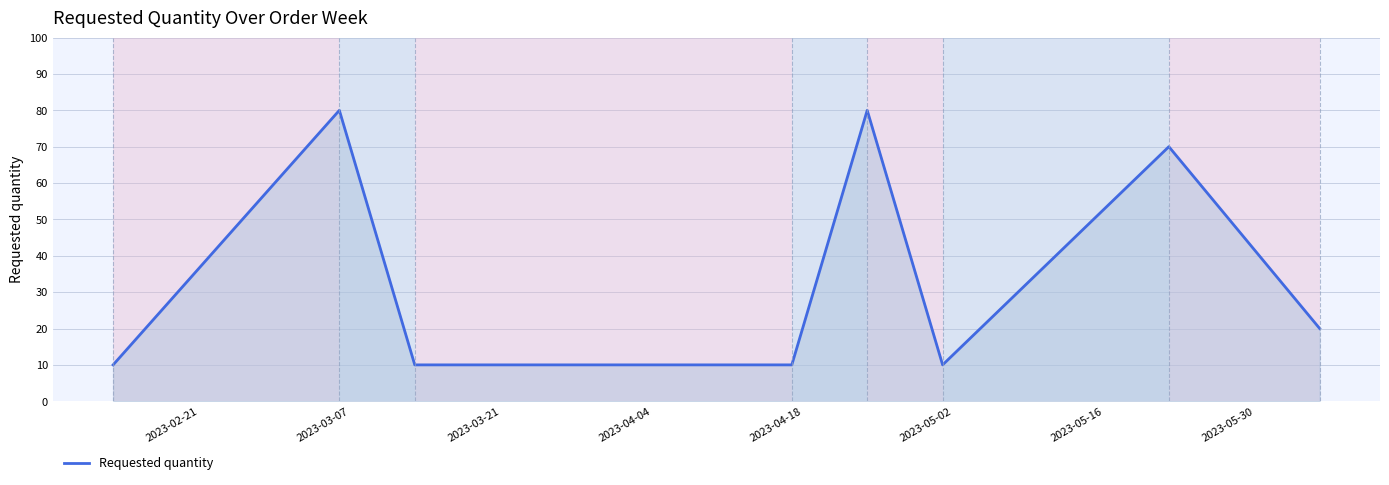

What is the difference between the maximum and minimum values?

70